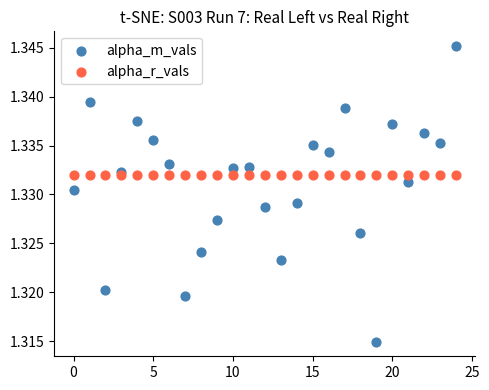

Which series reaches the maximum Y coordinate?

alpha_m_vals